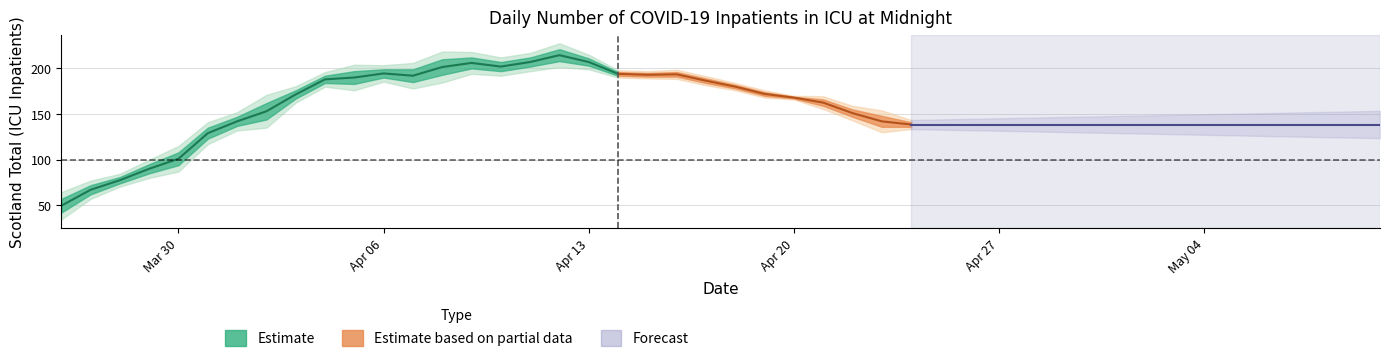

Is it true that Scotland total (All ICU) equals 196 at 2020-04-16?

True